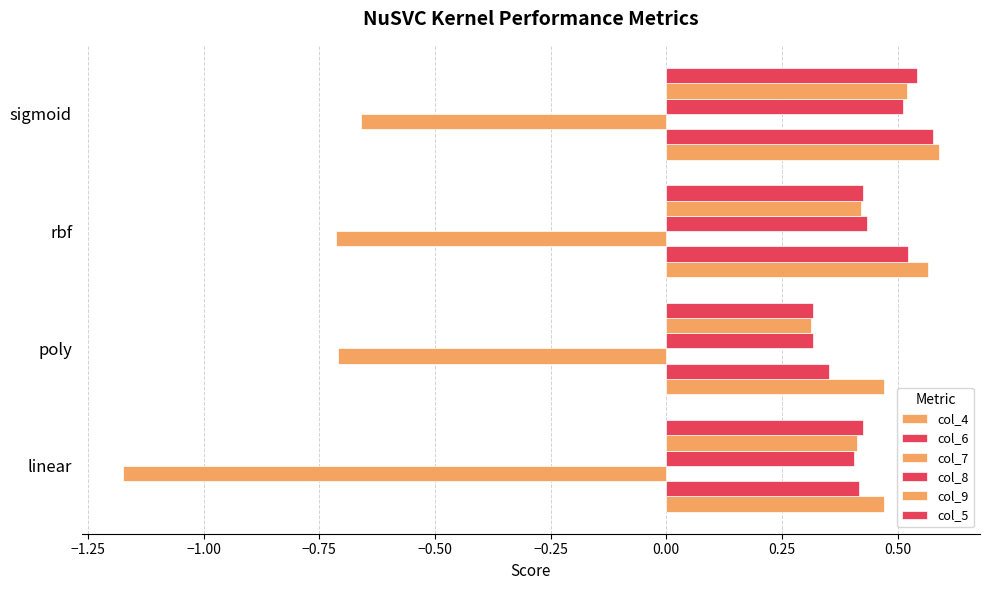

What is the value of the col_7 bar at the 2nd from the left?

-0.7